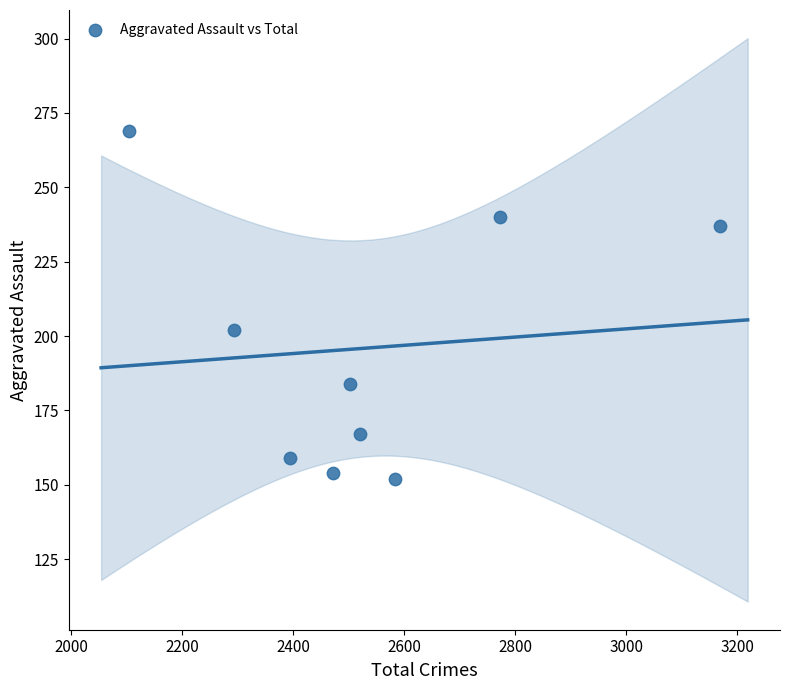

What is the average Y value?

196